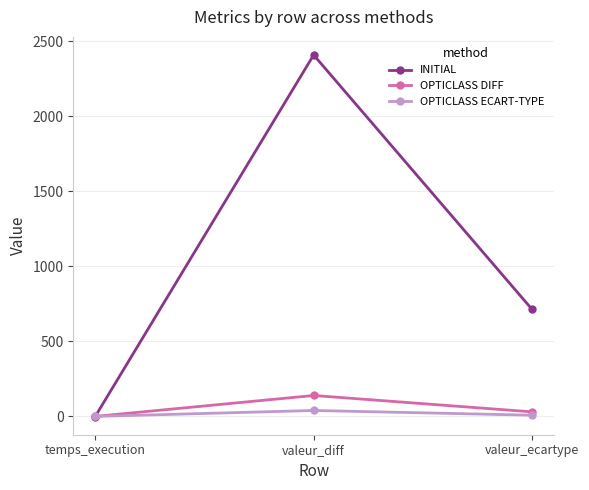

Is it true that OPTICLASS DIFF equals 140.0 at valeur_diff?

True